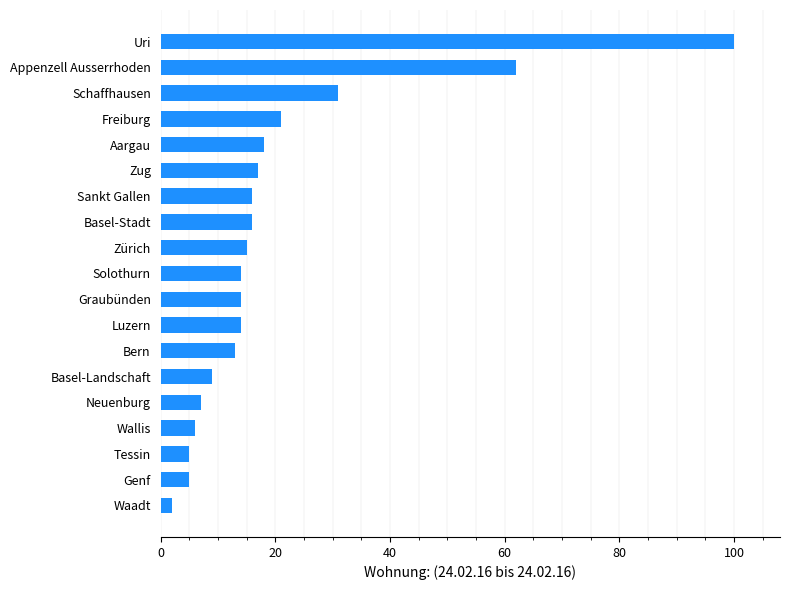

How many categories are shown in the chart?

19